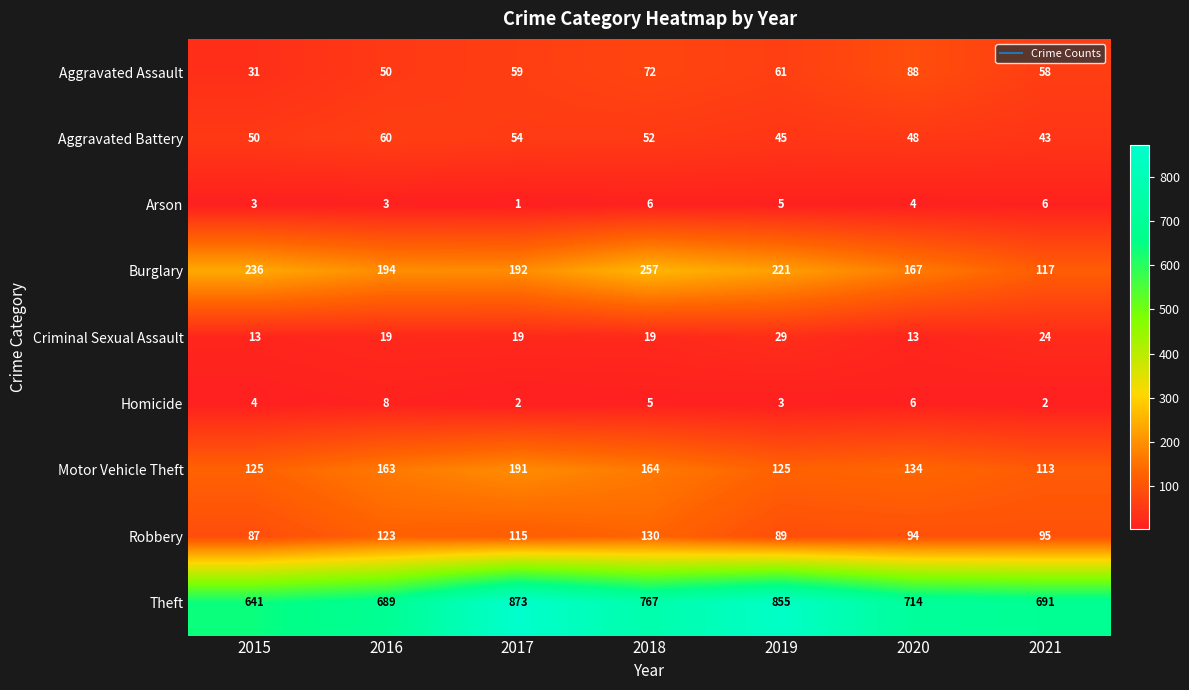

Rank the series at 2018 from lowest to highest value.

Homicide, Arson, Criminal Sexual Assault, Aggravated Battery, Aggravated Assault, Robbery, Motor Vehicle Theft, Burglary, Theft